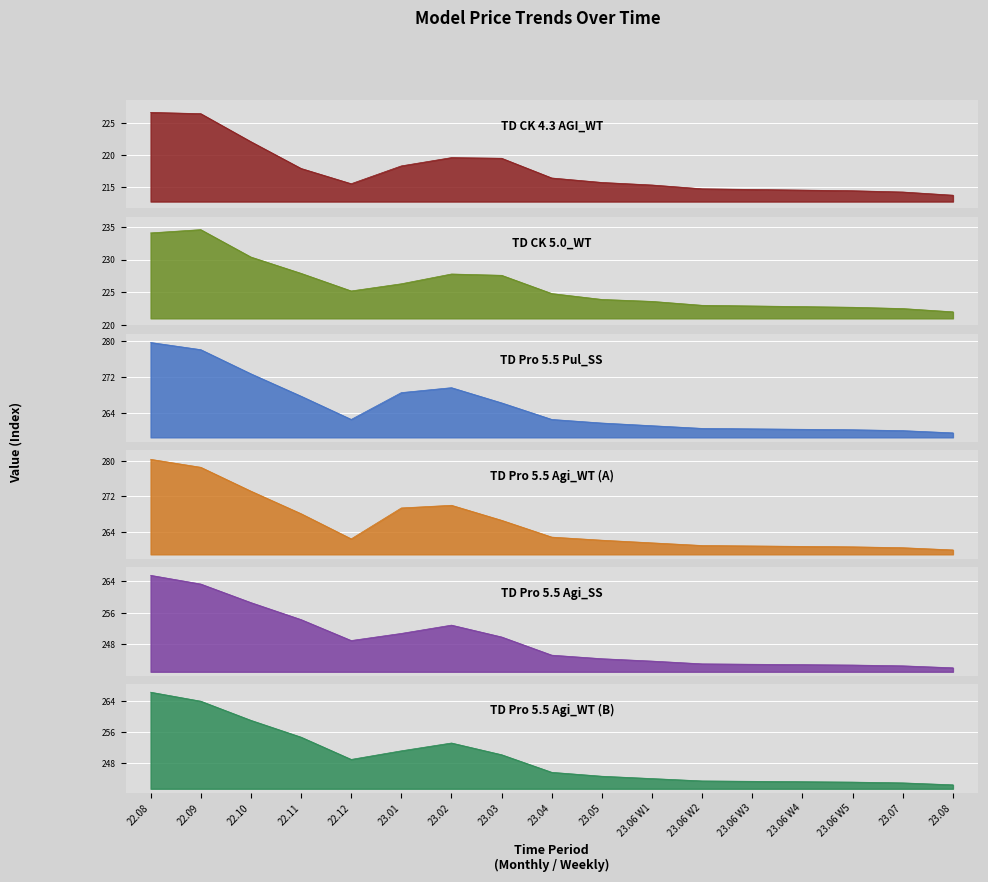

How many interior local valleys does the TD Pro 5.5 Pul_SS series have?

1